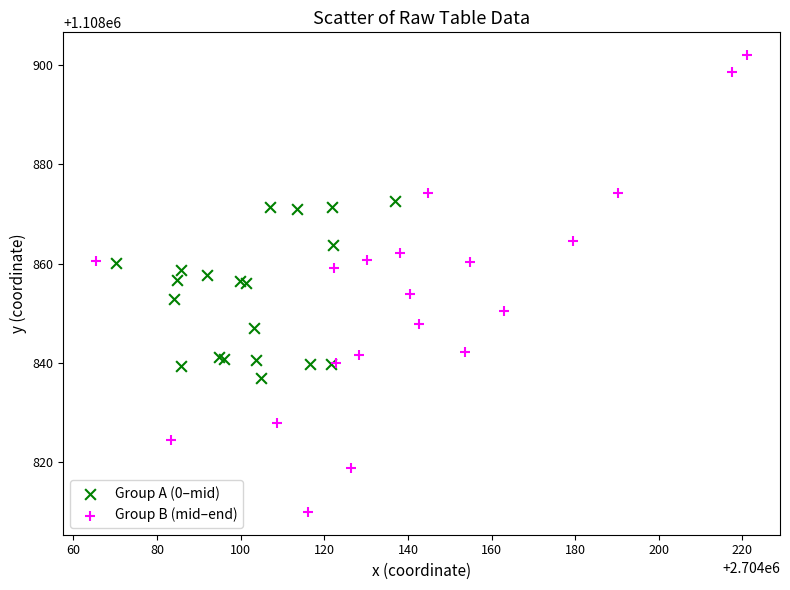

Which series has the largest Y range (max minus min)?

Group B (mid–end)